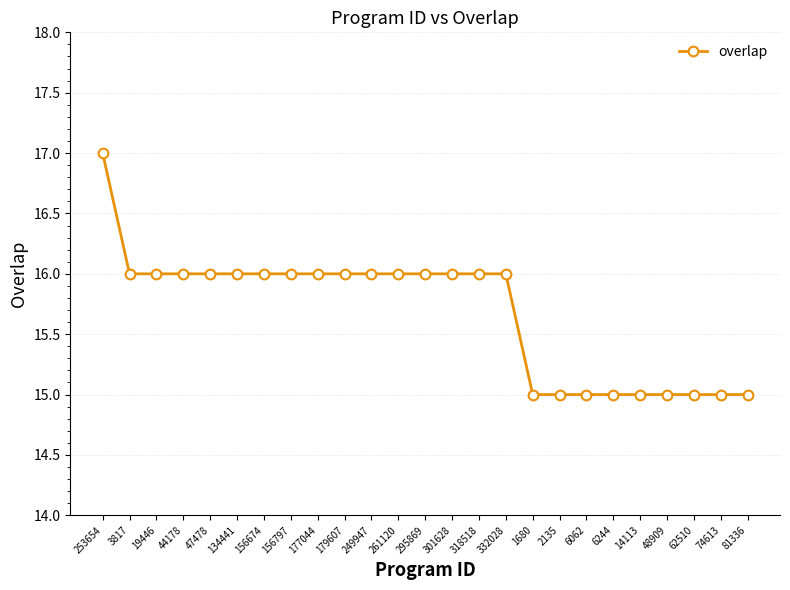

Reading left to right, what are all the values shown in this chart?

17	16	16	16	16	16	16	16	16	16	16	16	16	16	16	16	15	15	15	15	15	15	15	15	15